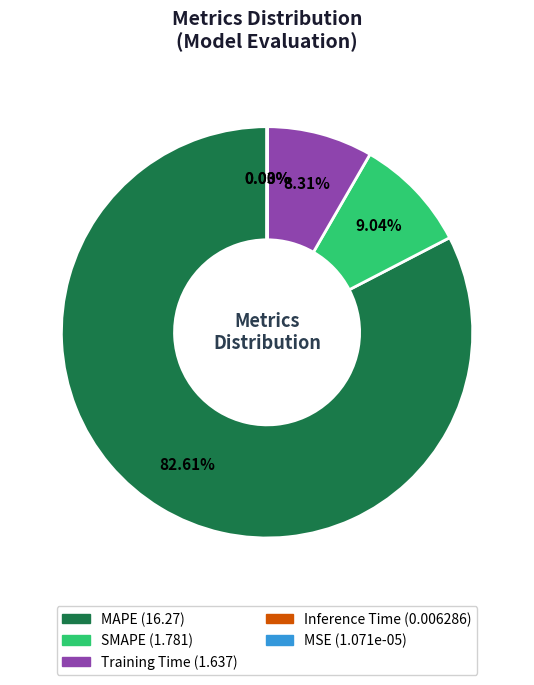

Which slice is the largest?

MAPE